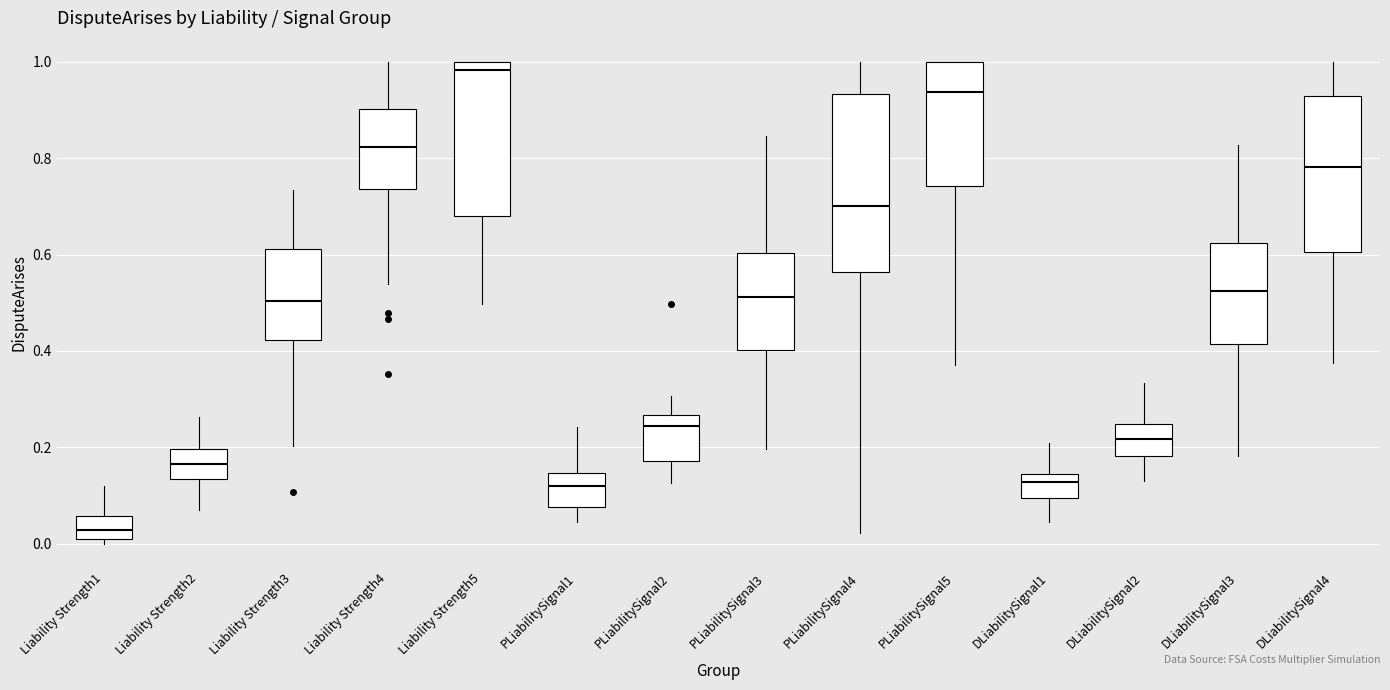

Which box's median line is the highest?

Liability Strength5